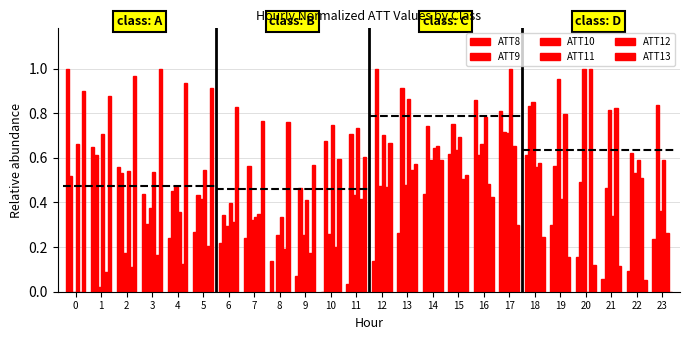

Rank the categories by ATT11 value from lowest to highest.

20, 7, 8, 21, 4, 6, 9, 19, 3, 2, 5, 18, 22, 23, 14, 0, 15, 12, 1, 11, 10, 16, 13, 17